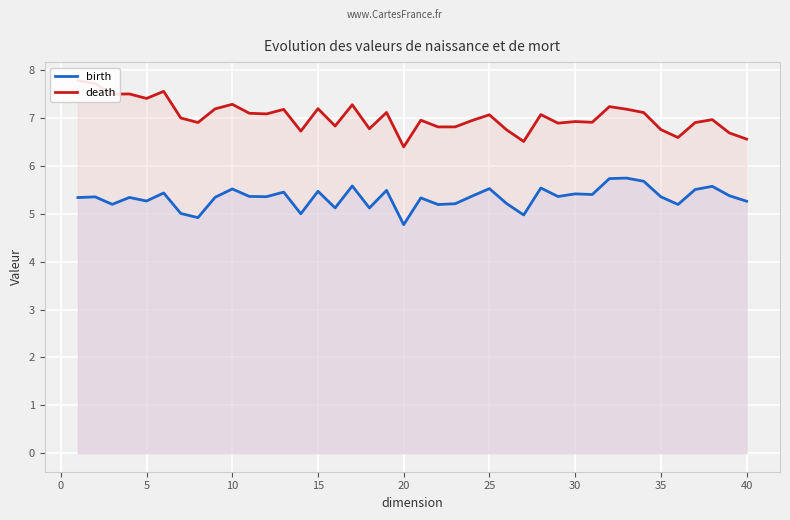

Reading left to right, extract all data points from this chart.

birth: 5.3	5.4	5.2	5.3	5.3	5.4	5.0	4.9	5.3	5.5	5.4	5.4	5.5	5.0	5.5	5.1	5.6	5.1	5.5	4.8	5.3	5.2	5.2	5.4	5.5	5.2	5.0	5.5	5.4	5.4	5.4	5.7	5.7	5.7	5.4	5.2	5.5	5.6	5.4	5.3
death: 7.8	7.7	7.5	7.5	7.4	7.6	7.0	6.9	7.2	7.3	7.1	7.1	7.2	6.7	7.2	6.8	7.3	6.8	7.1	6.4	7.0	6.8	6.8	7.0	7.1	6.8	6.5	7.1	6.9	6.9	6.9	7.2	7.2	7.1	6.8	6.6	6.9	7.0	6.7	6.6